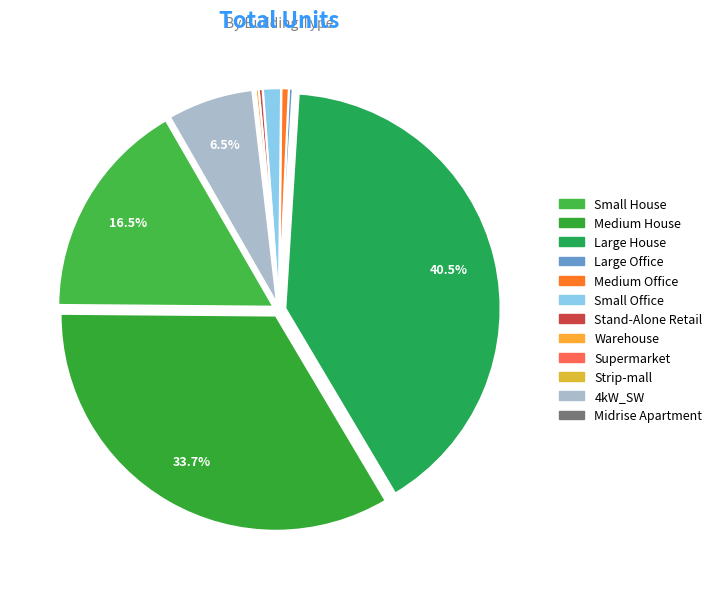

Is there any slice that represents more than half of the pie?

No